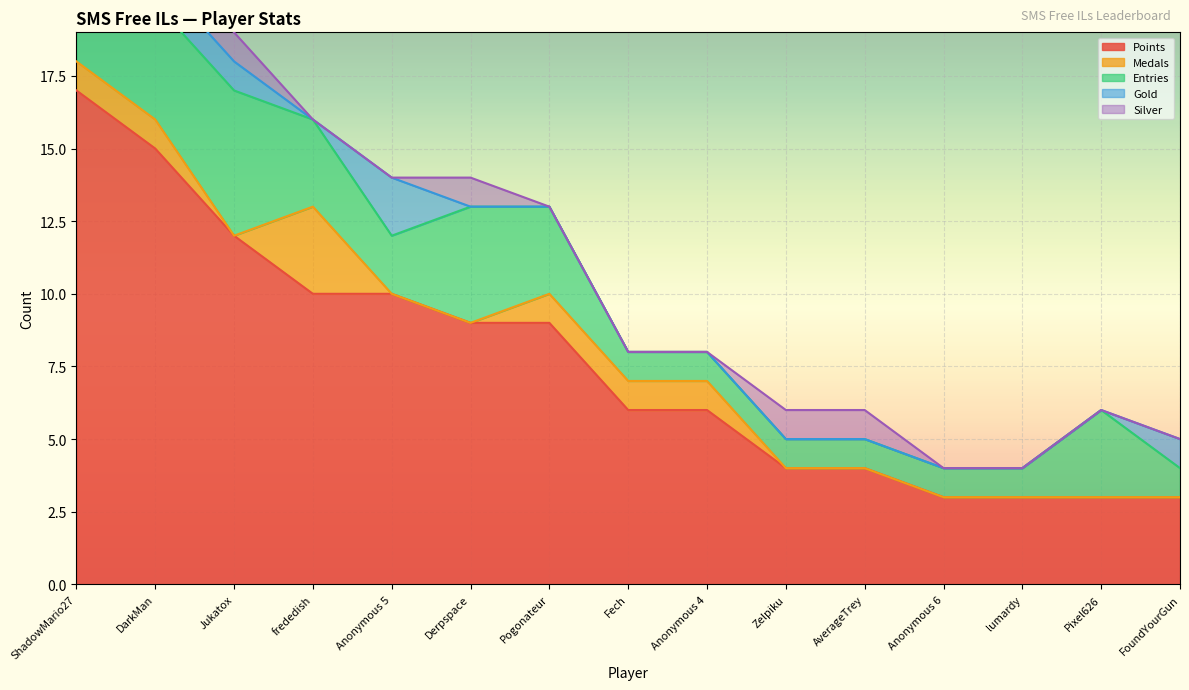

True or false: Entries and Medals intersect in this chart.

False